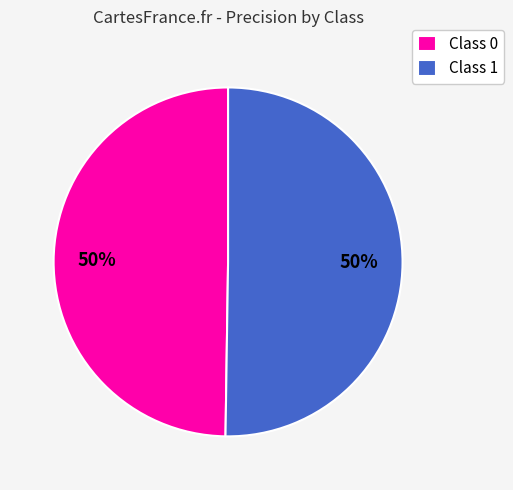

How many slices are in this pie chart?

2